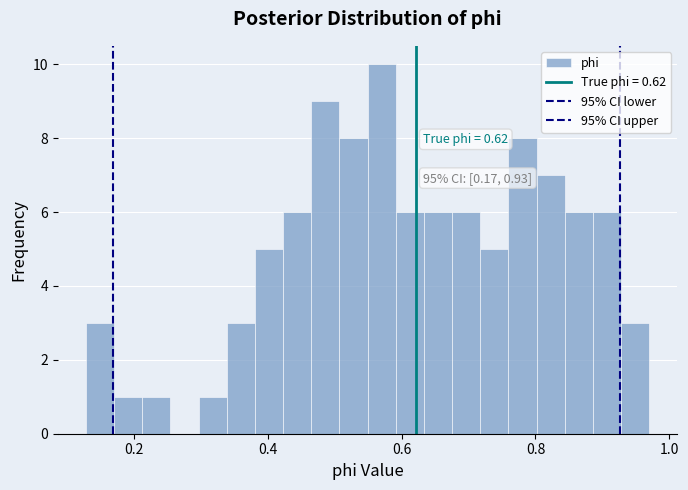

Around what value on the x-axis is the tallest bar? Give the approximate position of its centre, as read against the axis.

0.58